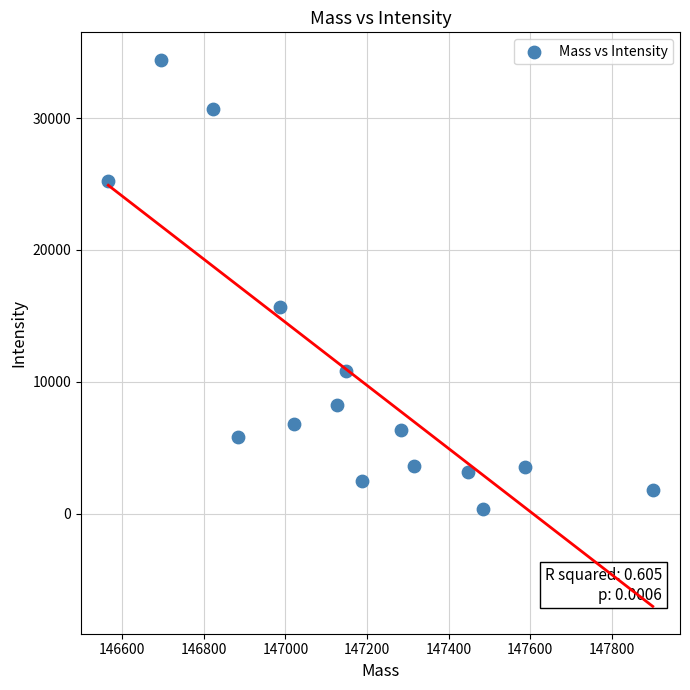

What Y value in the scatter plot is closest to 17400?

15662.9